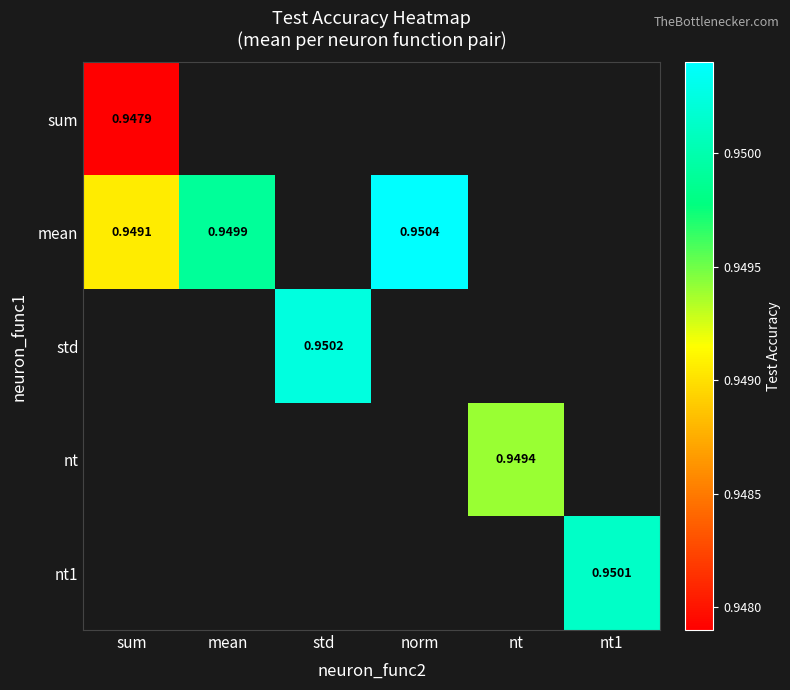

How many data points does each series have?

6